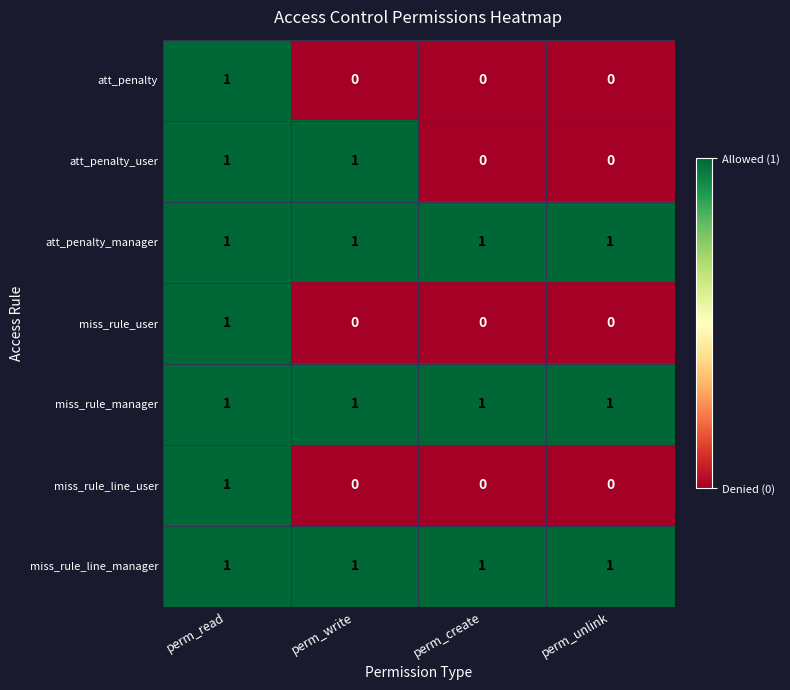

How many categories are shown in the chart?

4